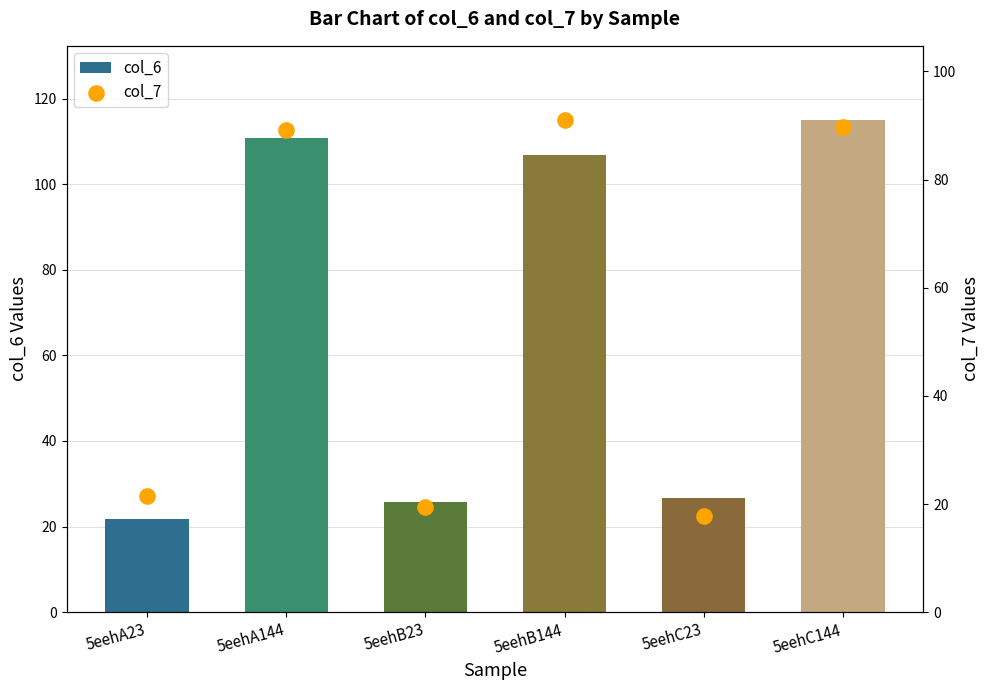

Which series contains the lowest Y value?

col_7